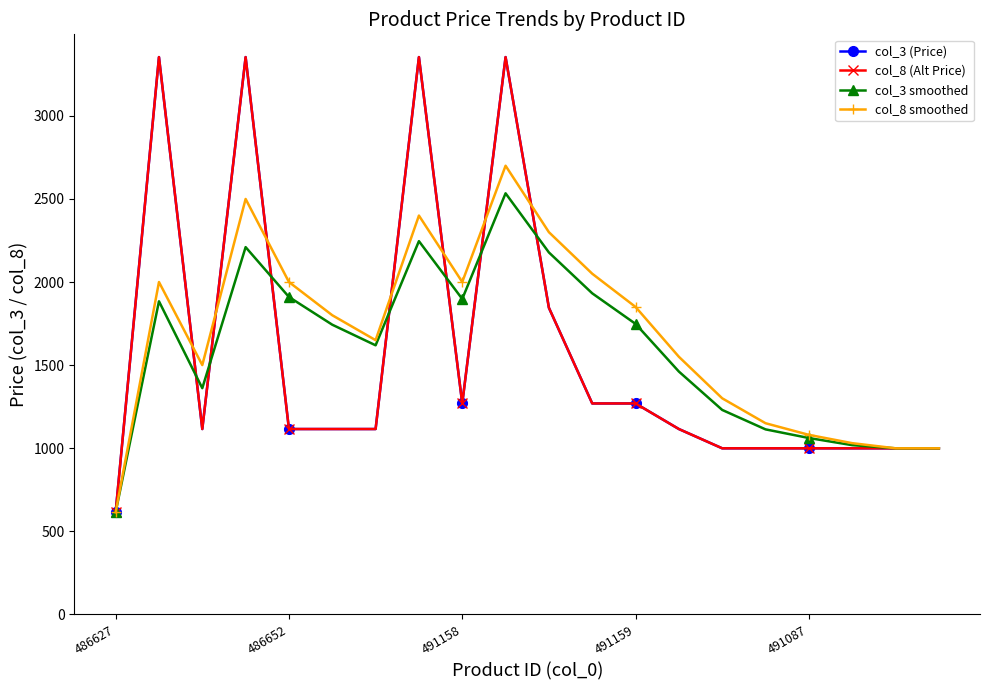

Does the chart have visible grid lines?

No